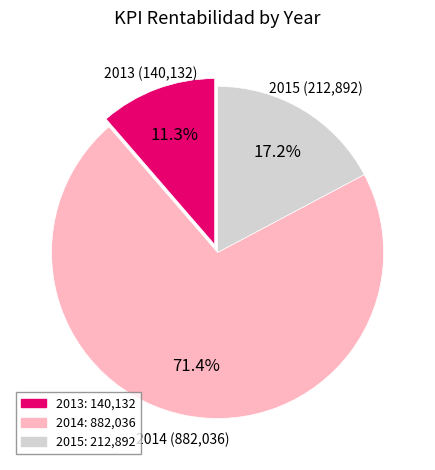

Does any single category account for the majority?

Yes